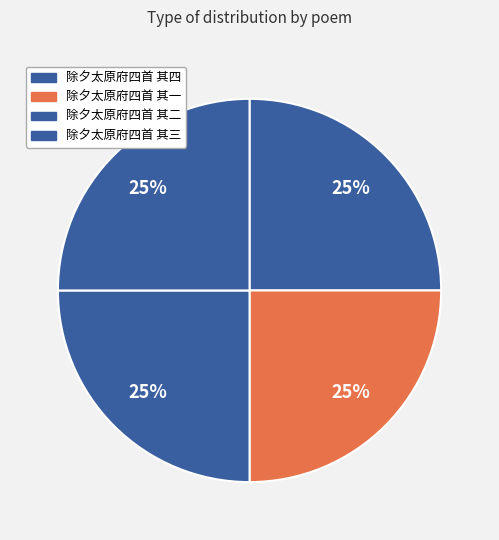

Is 除夕太原府四首 其二 the majority of the pie?

No